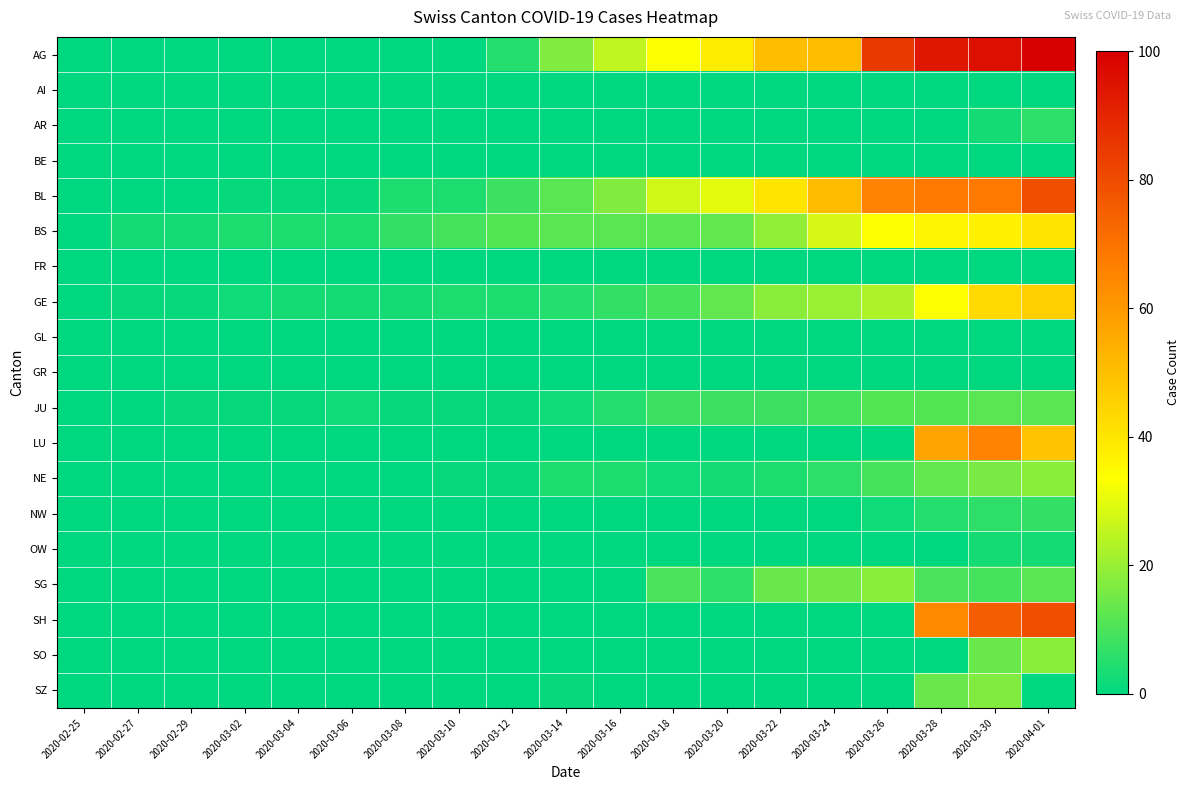

What is the total value across all series at 2020-03-12?

30